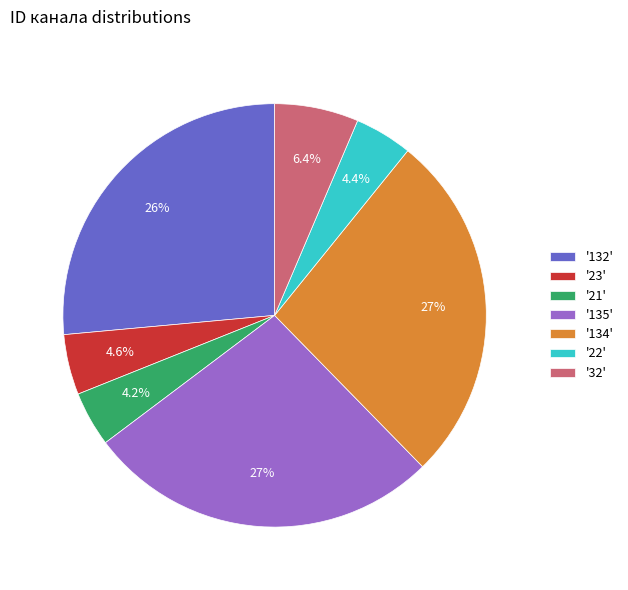

What is the ratio of the value at '22' to the value at '23'?

1.0